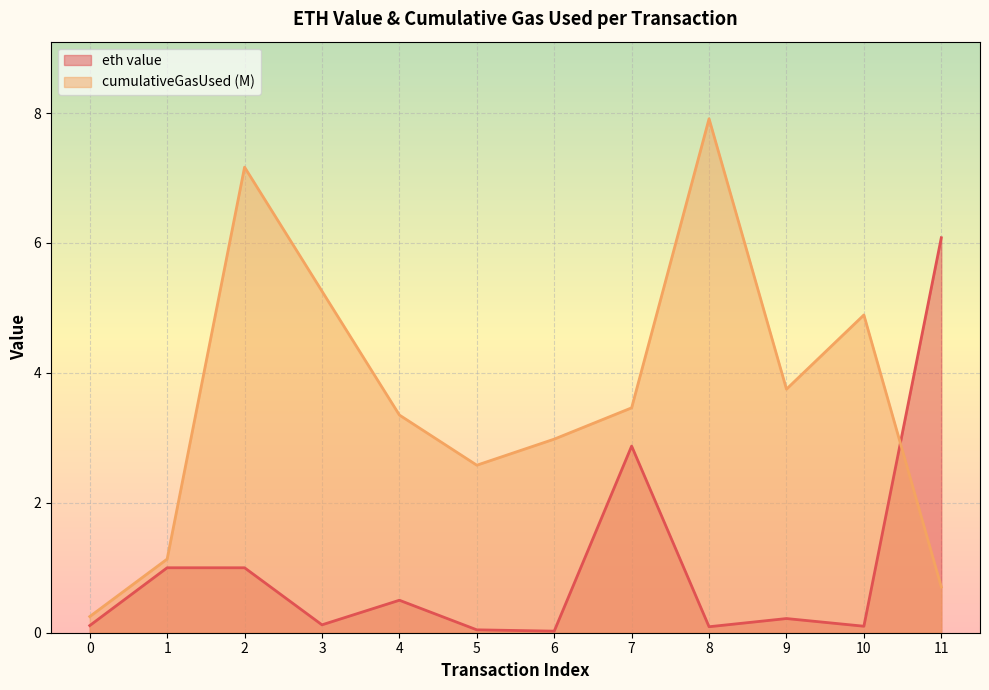

Is it true that eth value equals 0.0 at 5?

False